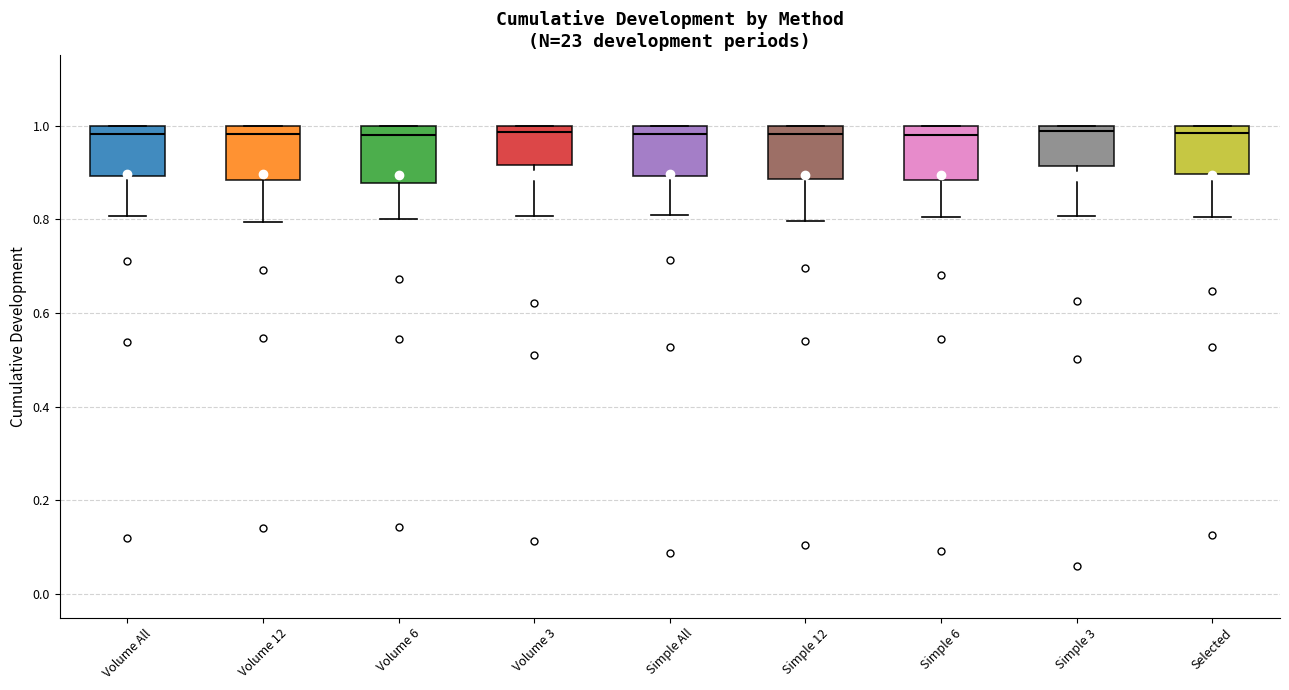

Reading left to right, read every box against the y-axis: the position of its median line, the range the box covers, and the ends of its whiskers. The values are not printed on the chart, so give them approximately, as read against the axis.

Volume All: median 0.98, box 0.90 to 1.00, whiskers 0.80 to 1.00
Volume 12: median 0.98, box 0.88 to 1.00, whiskers 0.80 to 1.00
Volume 6: median 0.98, box 0.88 to 1.00, whiskers 0.80 to 1.00
Volume 3: median 0.98, box 0.92 to 1.00, whiskers 0.80 to 1.00
Simple All: median 0.98, box 0.90 to 1.00, whiskers 0.80 to 1.00
Simple 12: median 0.98, box 0.88 to 1.00, whiskers 0.80 to 1.00
Simple 6: median 0.98, box 0.88 to 1.00, whiskers 0.80 to 1.00
Simple 3: median 0.98, box 0.92 to 1.00, whiskers 0.80 to 1.00
Selected: median 0.98, box 0.90 to 1.00, whiskers 0.80 to 1.00